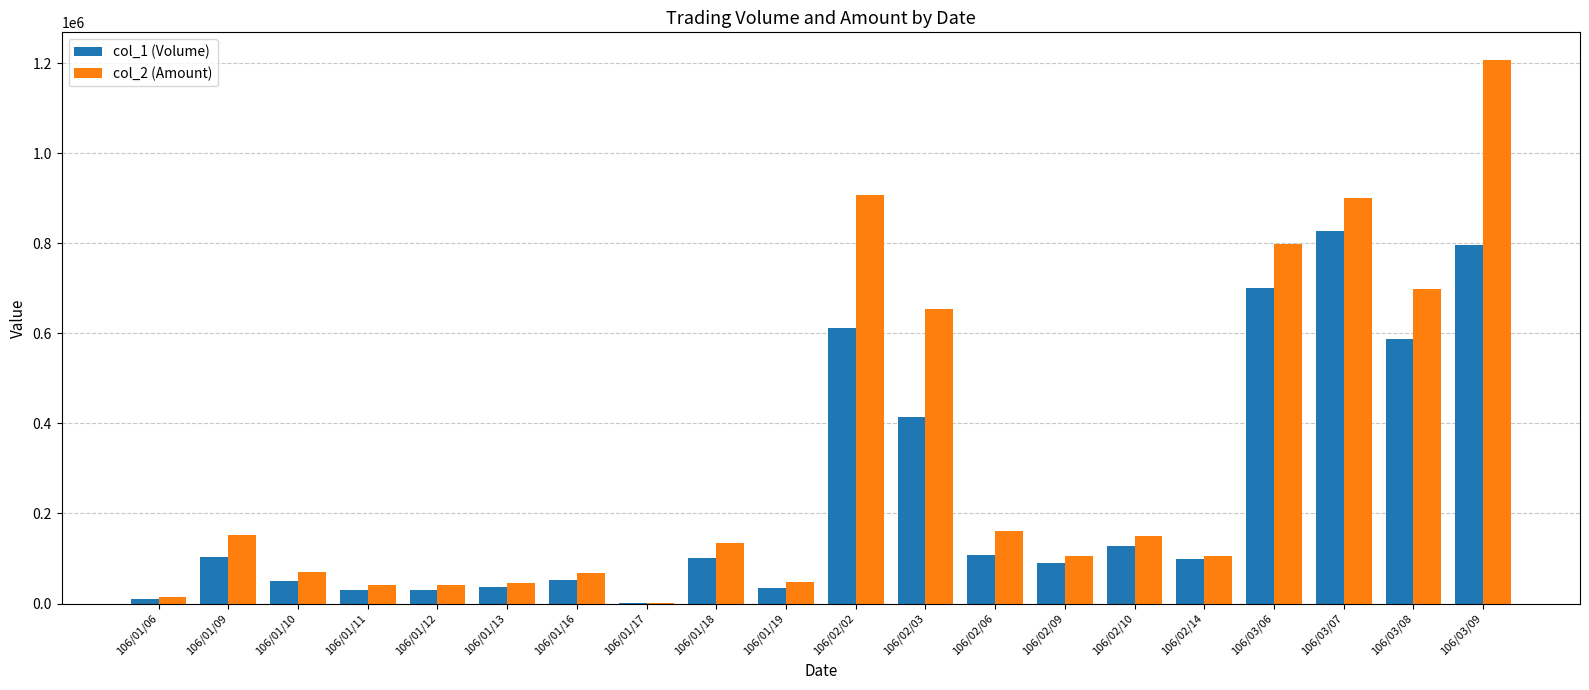

The col_2 (Amount) series shows 905910 at 106/02/02. True or false?

True